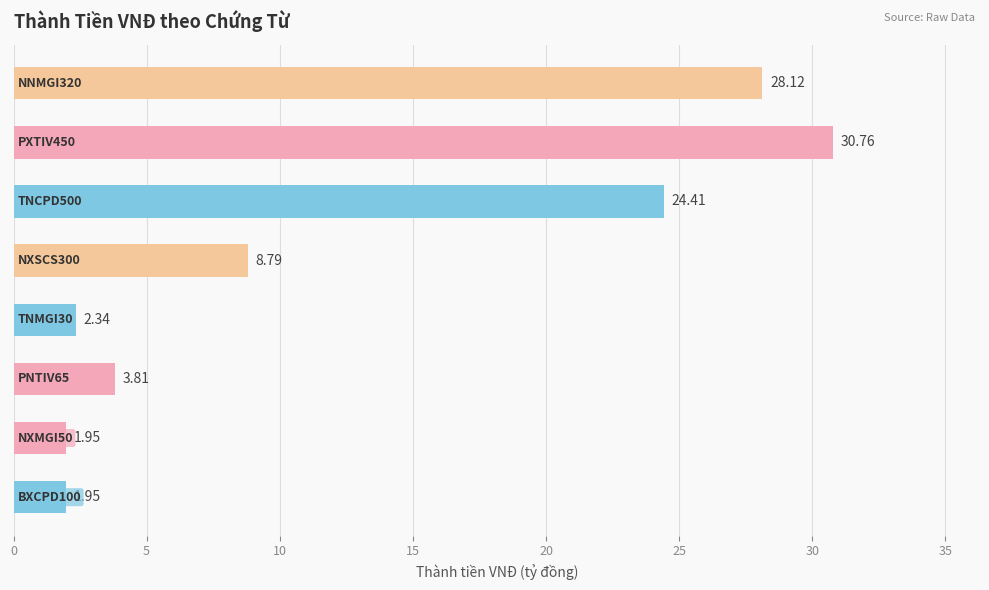

What is the difference between the maximum and second lowest values?

28.8